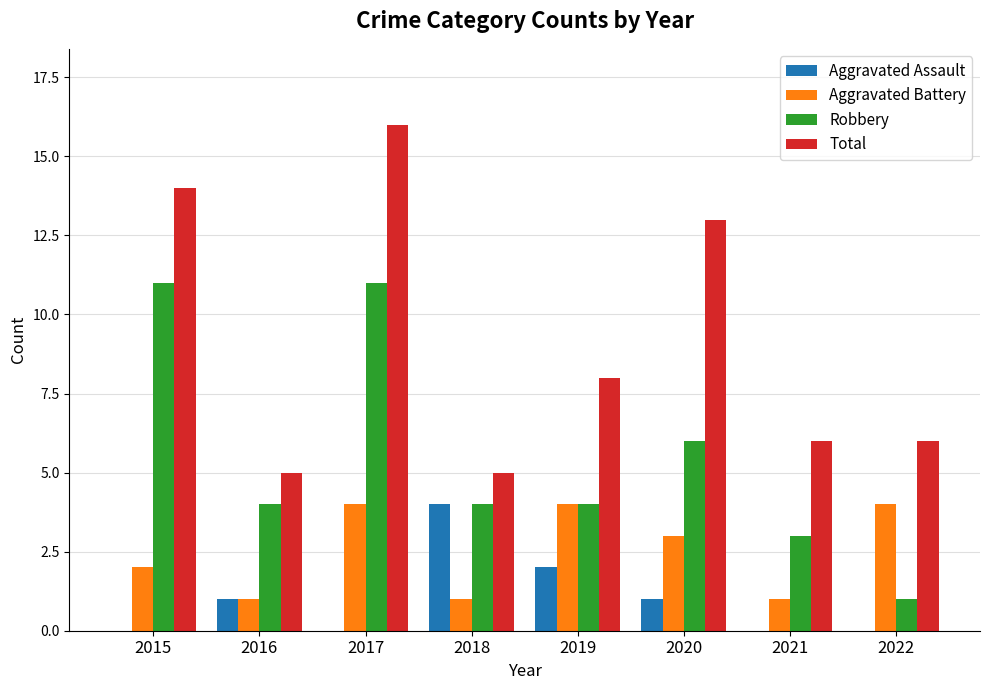

Reading right to left, extract all data points from this chart.

Aggravated Assault: 0	0	1	2	4	0	1	0
Aggravated Battery: 4	1	3	4	1	4	1	2
Robbery: 1	3	6	4	4	11	4	11
Total: 6	6	13	8	5	16	5	14